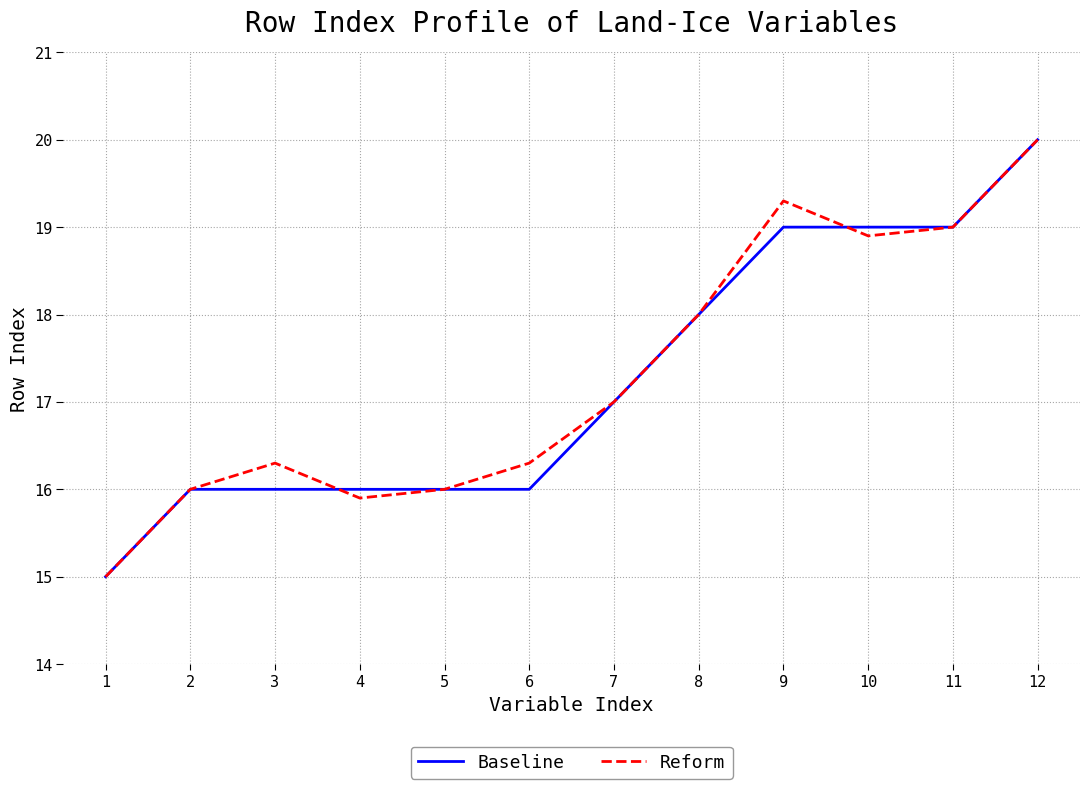

Where is the first local maximum for Reform?

3